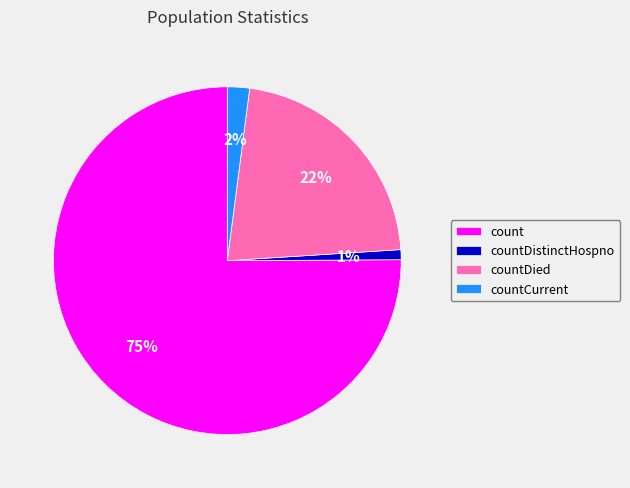

To the nearest percent, what is the difference between the largest and smallest slice percentages?

74%